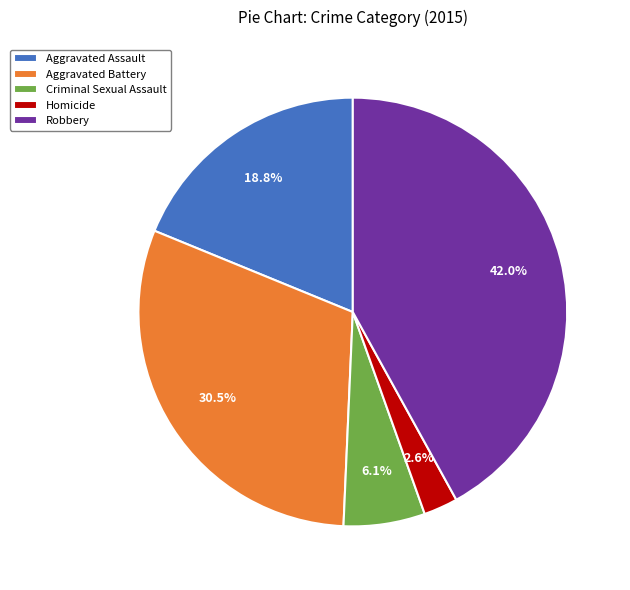

Rank the categories by value from highest to lowest.

Robbery, Aggravated Battery, Aggravated Assault, Criminal Sexual Assault, Homicide